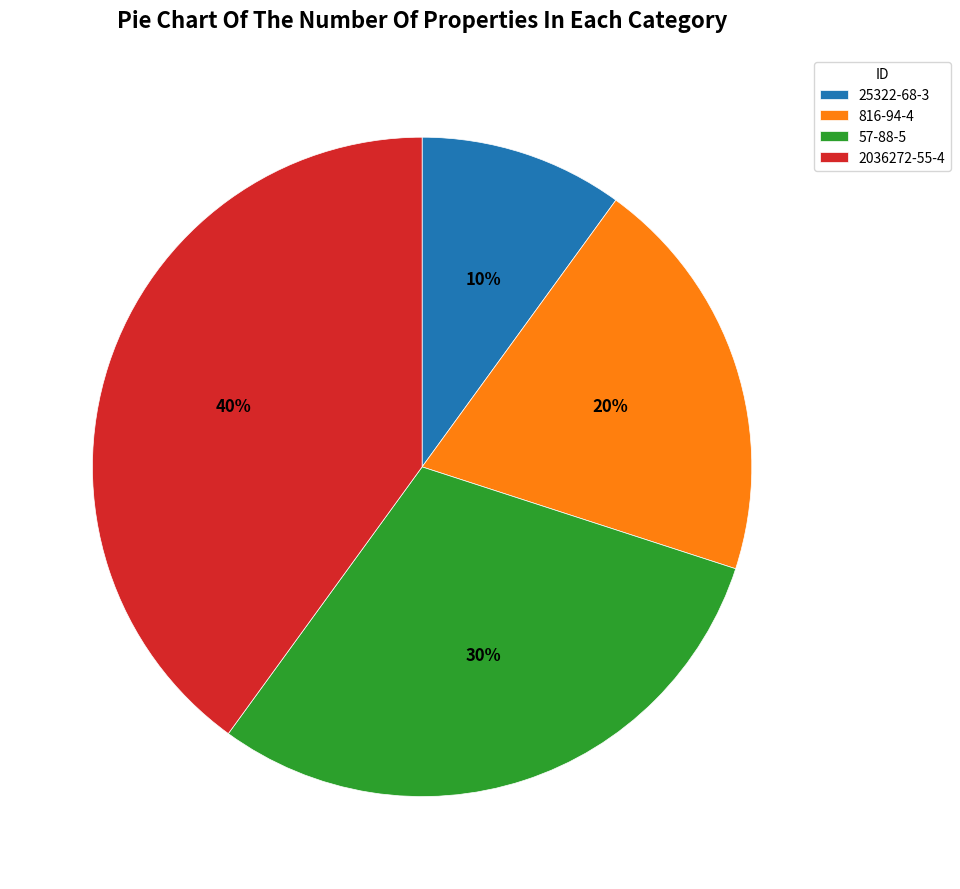

Which slice is the smallest?

25322-68-3